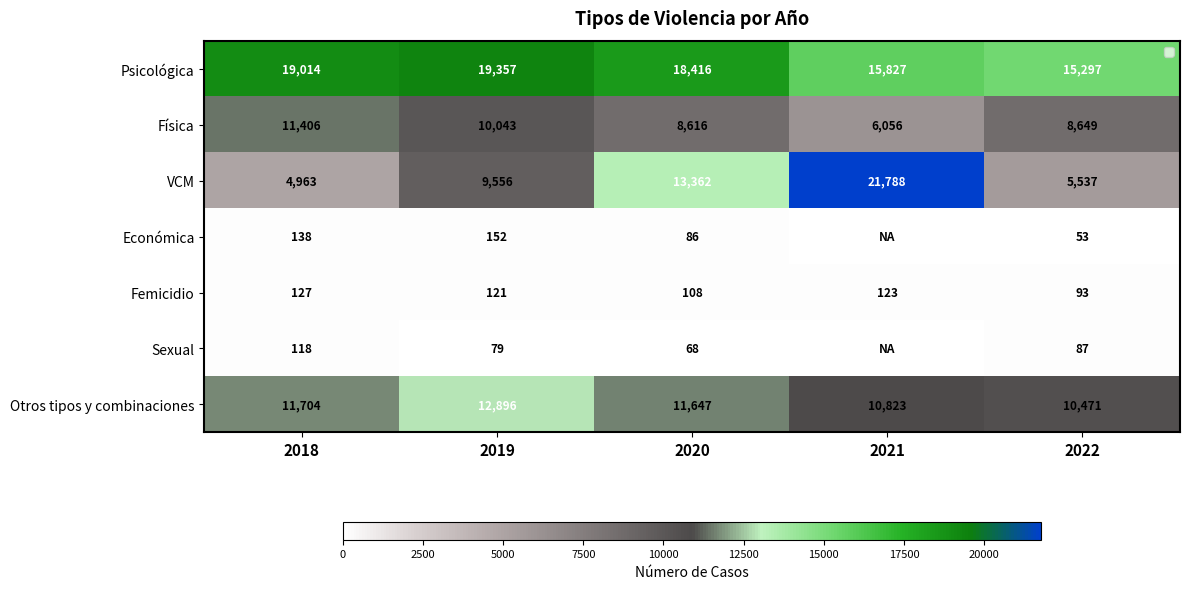

How many values in the VCM series are below 9556?

2